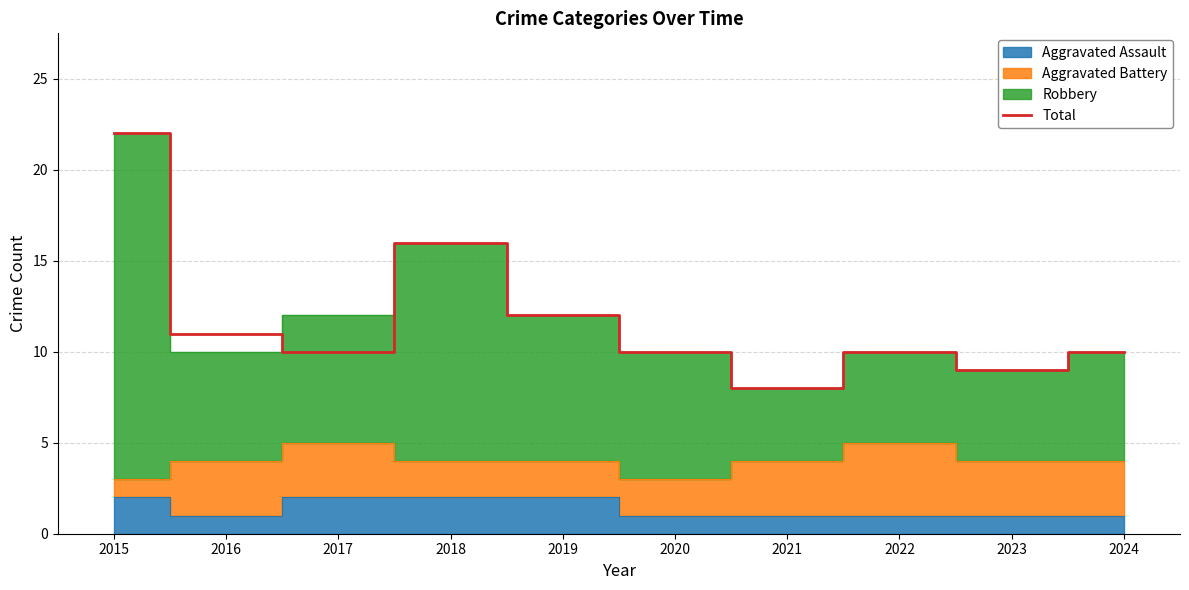

The value at 2020 is 14. True or false?

False